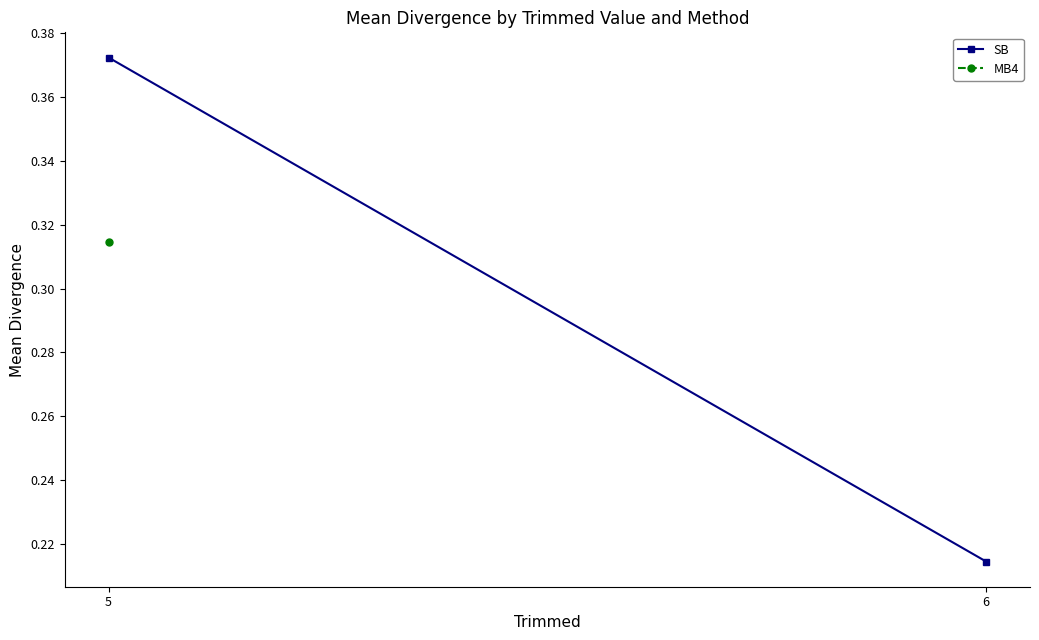

What is the sum of the values at 5 and 6?

0.6